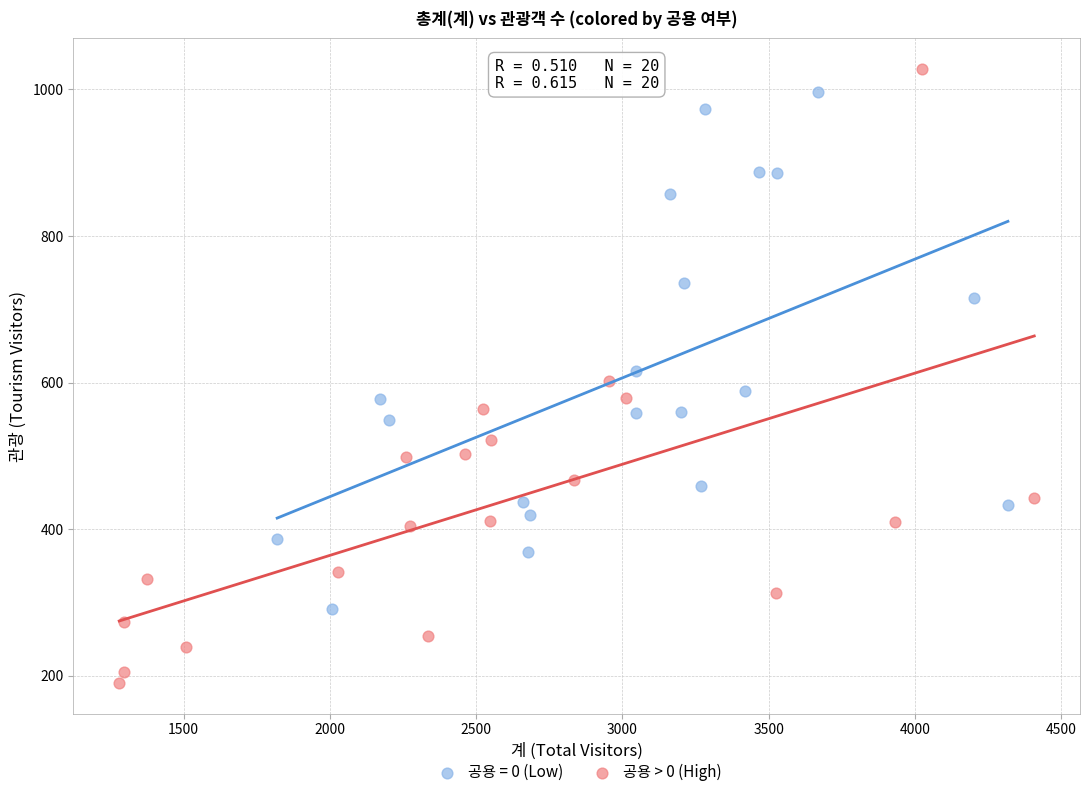

Which series has the largest Y range (max minus min)?

공용 > 0 (High)